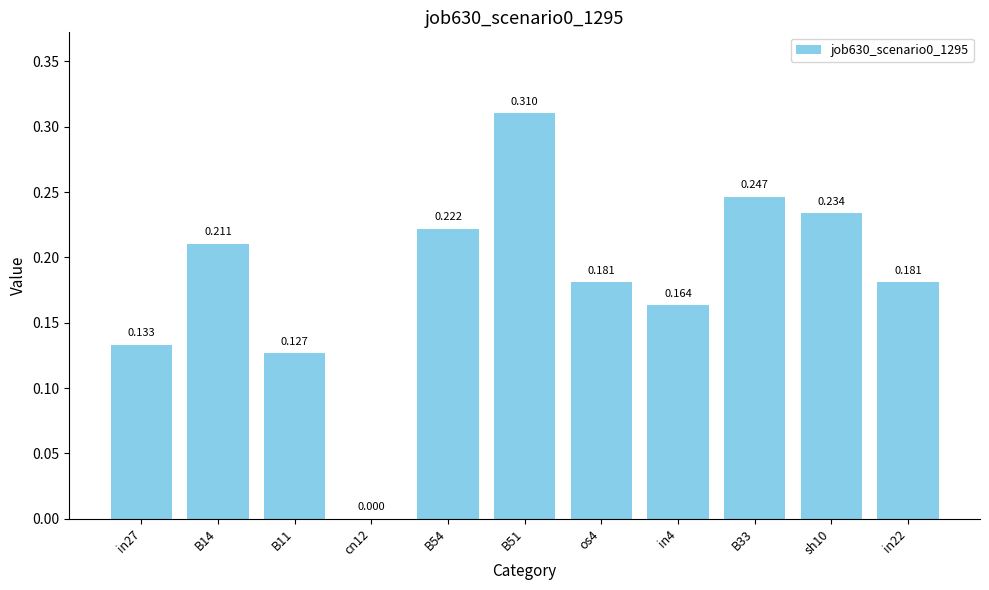

What is the maximum value shown in the chart?

0.3